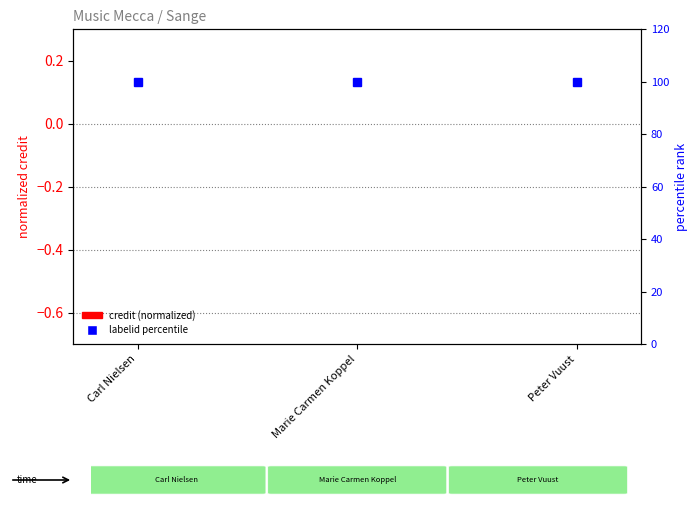

Which series has the widest spread of values?

credit (normalized)